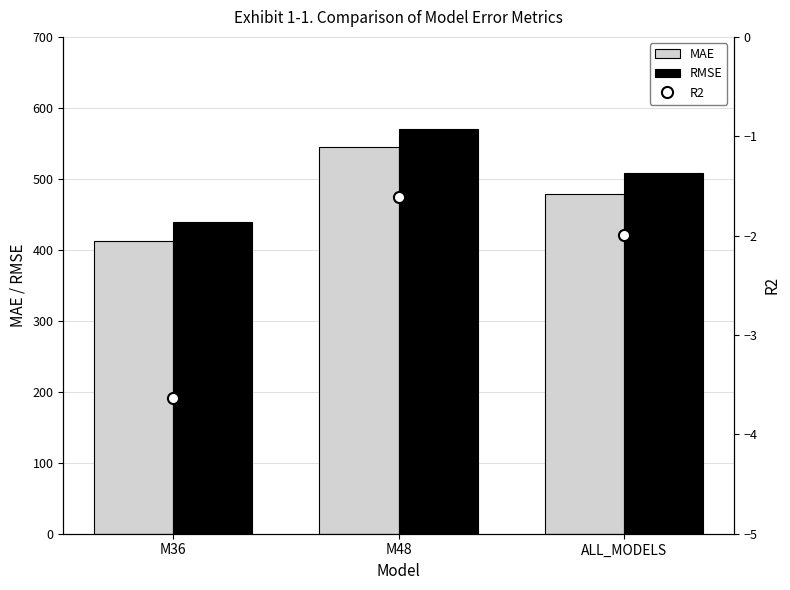

How many groups of bars are there?

3